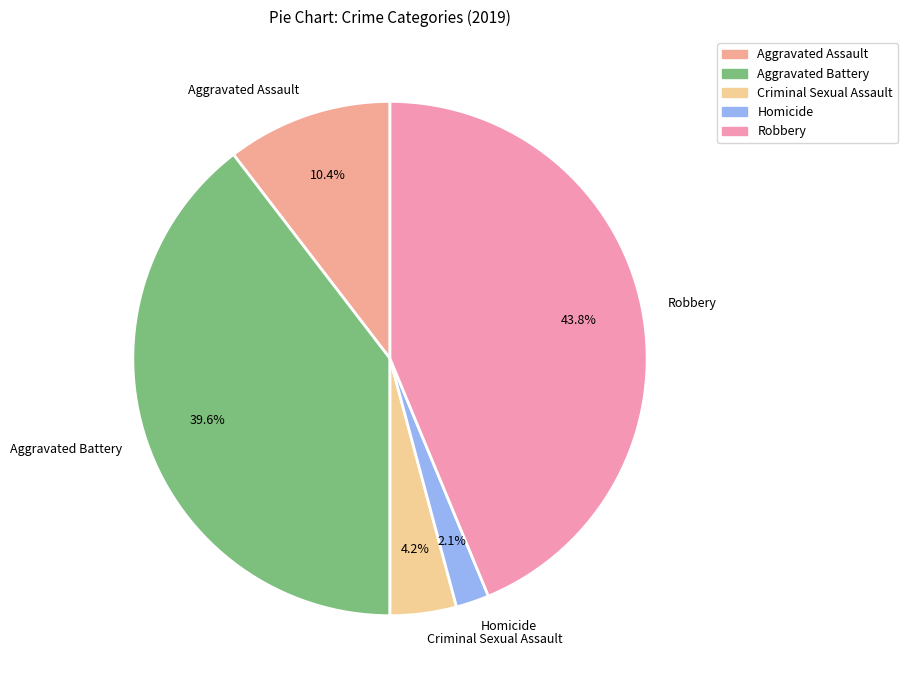

Count the number of slices in the pie.

5